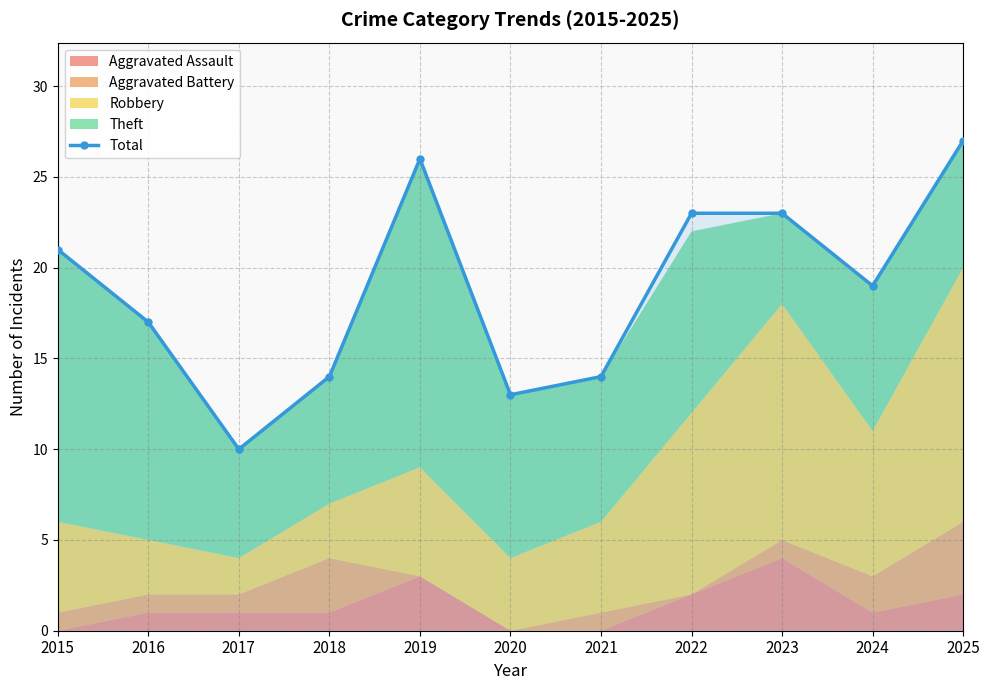

Count the number of categories in the chart.

11